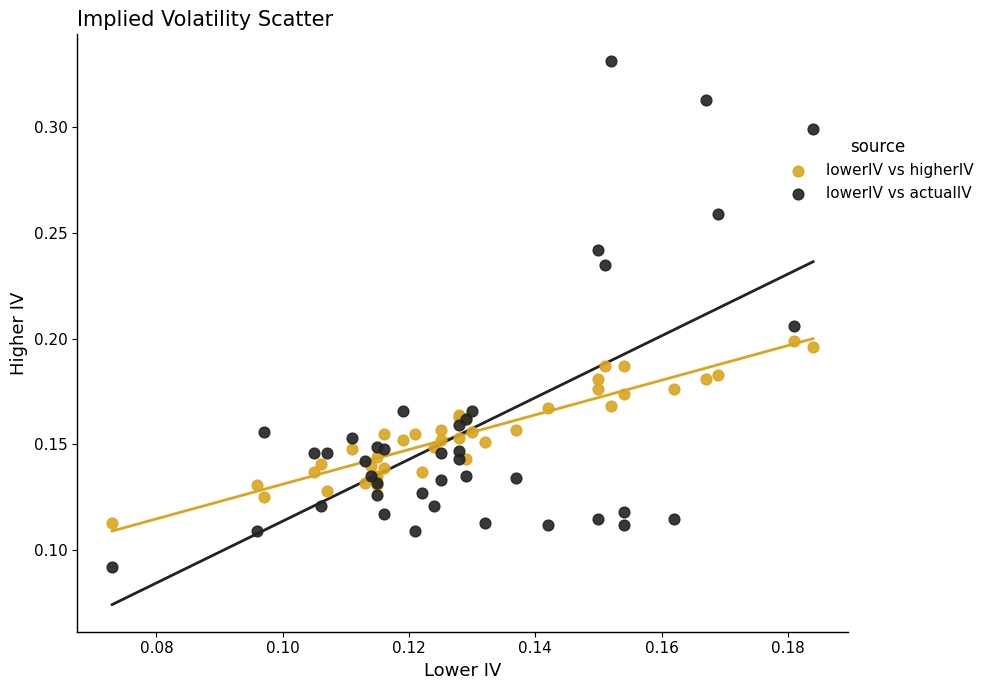

What are all the series names shown in the legend?

lowerIV vs higherIV, lowerIV vs actualIV